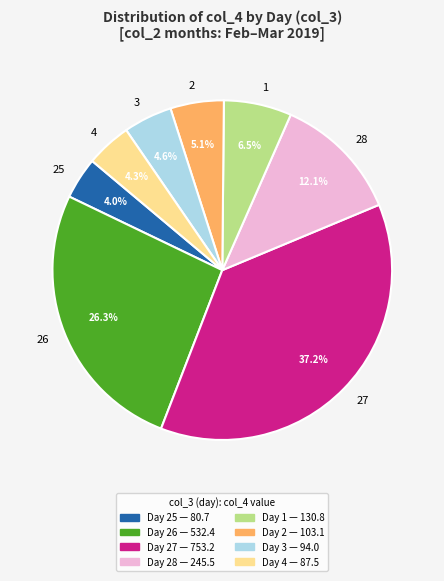

Count the number of slices in the pie.

8